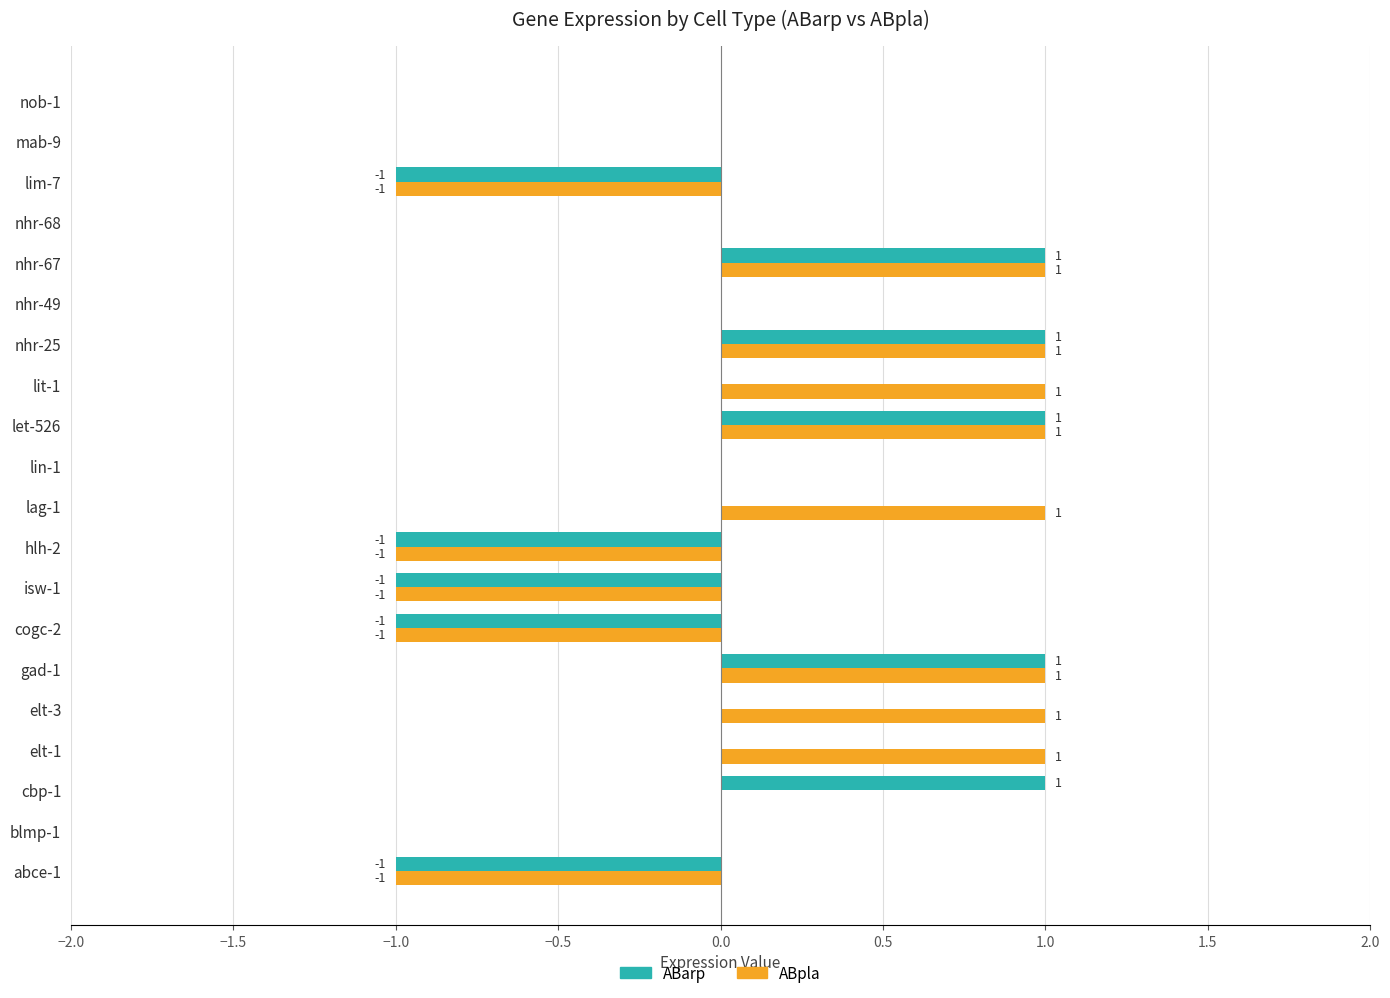

True or false: ABpla has a value of 0 at nhr-49.

True